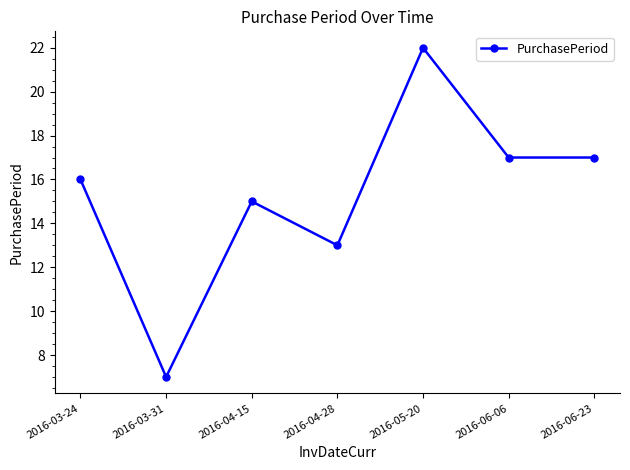

The chart shows a value of 17 at 2016-06-23. True or false?

True